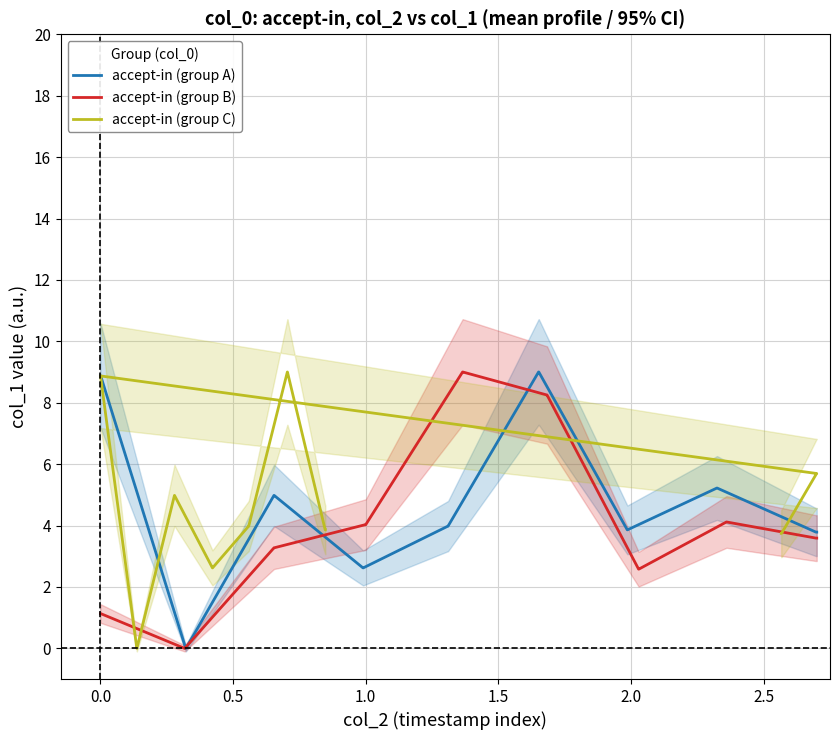

How many data points in accept-in (group B) are above 3?

12